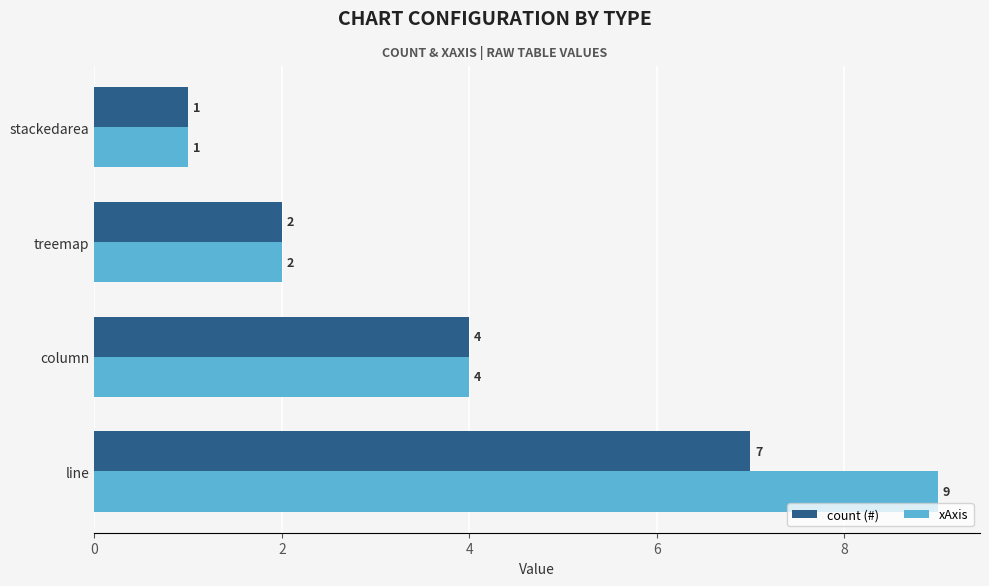

What are all the series names shown in the legend?

count (#), xAxis